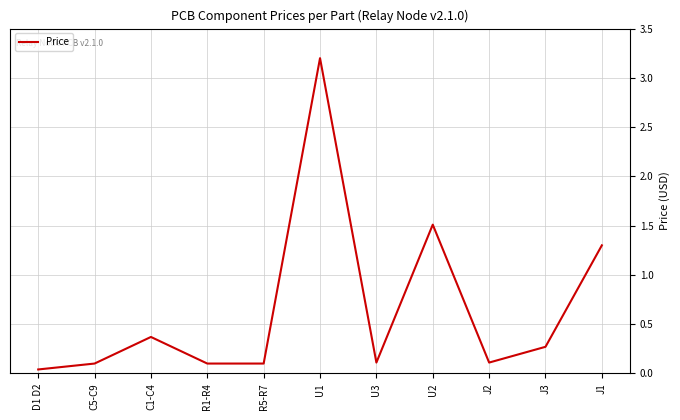

What is the difference between the maximum and minimum values?

3.2